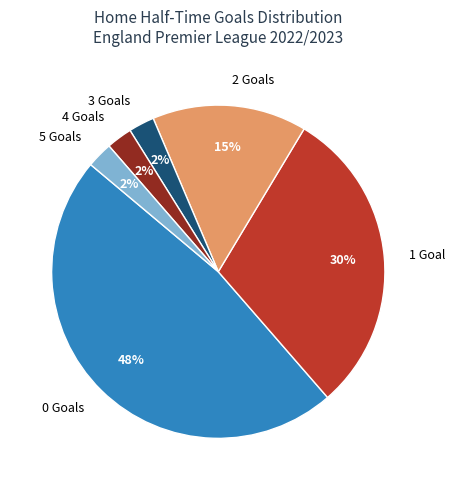

What is the ratio of the value at 0 Goals to the value at 2 Goals?

3.2